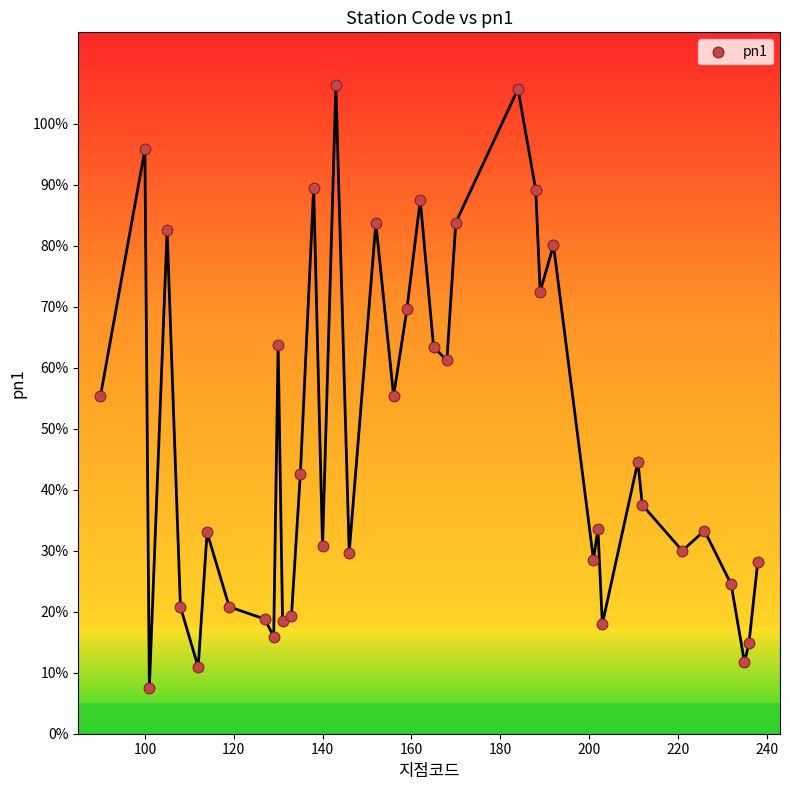

What is the range of X values (max minus min)?

148.0